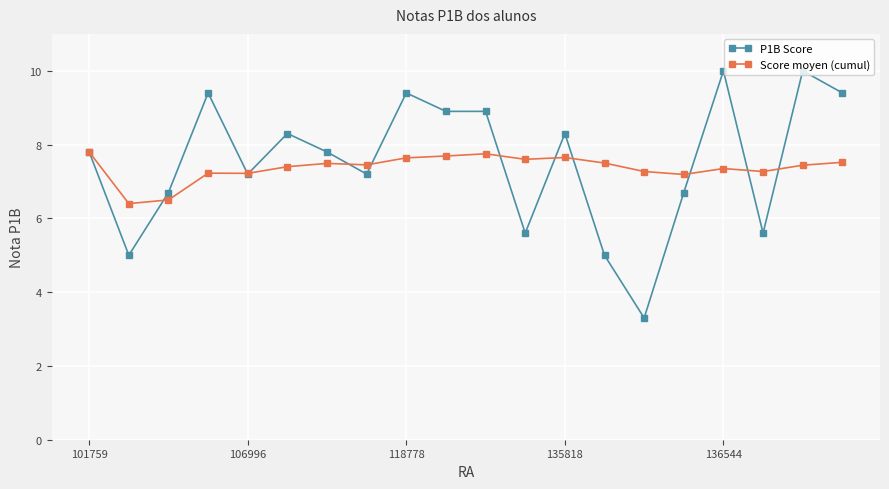

True or false: Score moyen (cumul) has more than 1 interior local peaks.

True